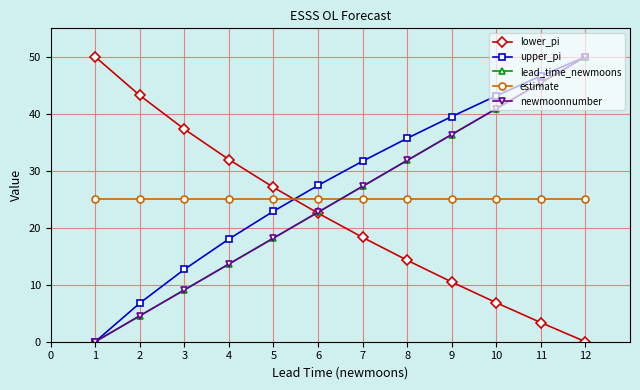

Which series changed the most between 4 and 11?

lead_time_newmoons